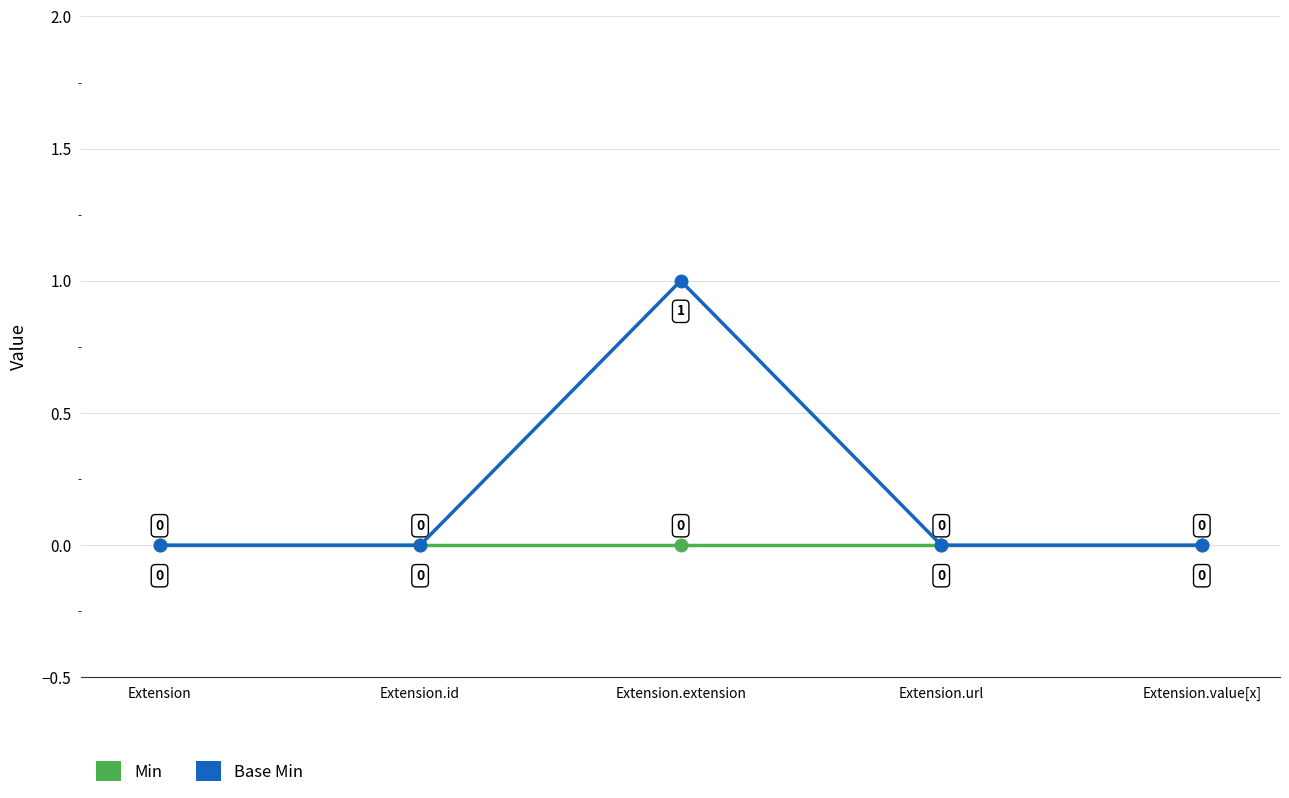

What is the maximum value for Base Min?

1